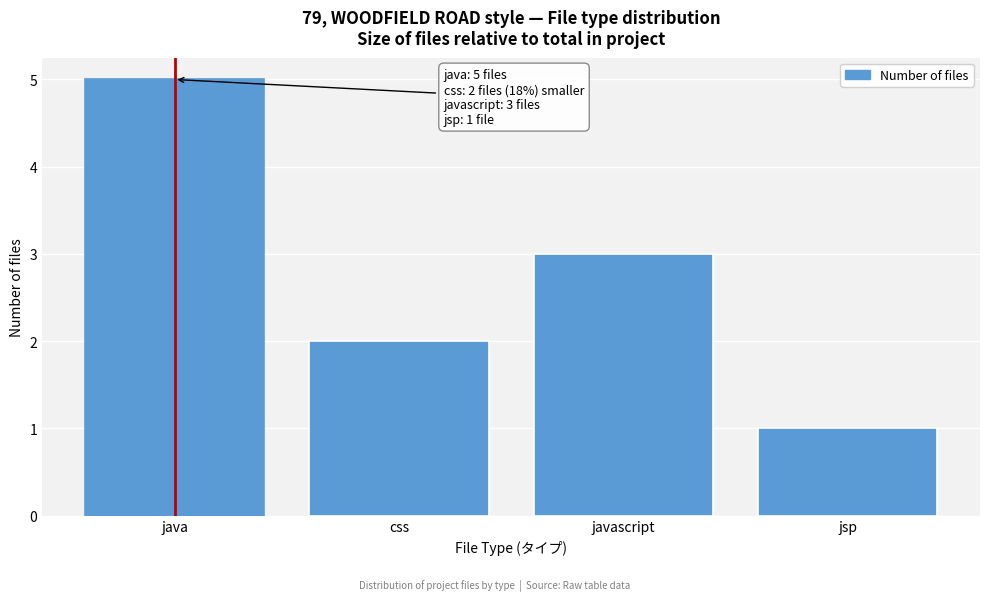

Reading left to right, transcribe all the data shown in this chart.

java=5	css=2	javascript=3	jsp=1